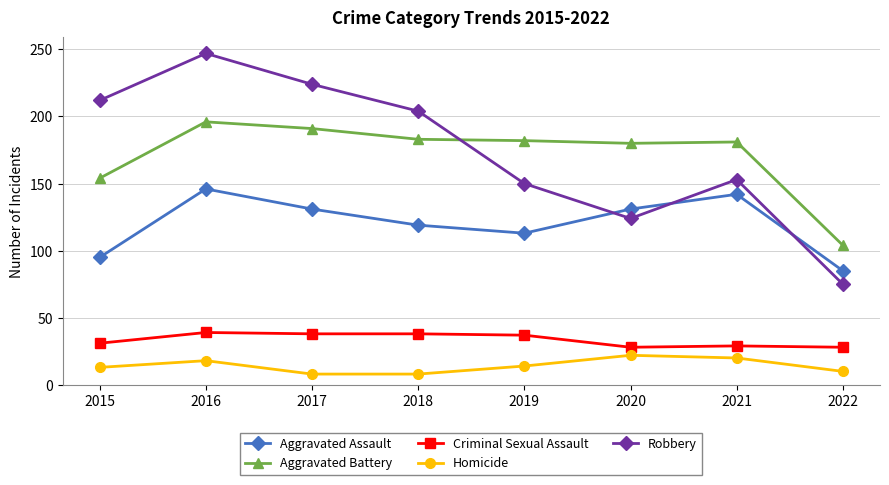

Where does the Aggravated Battery series first go above 182?

2016